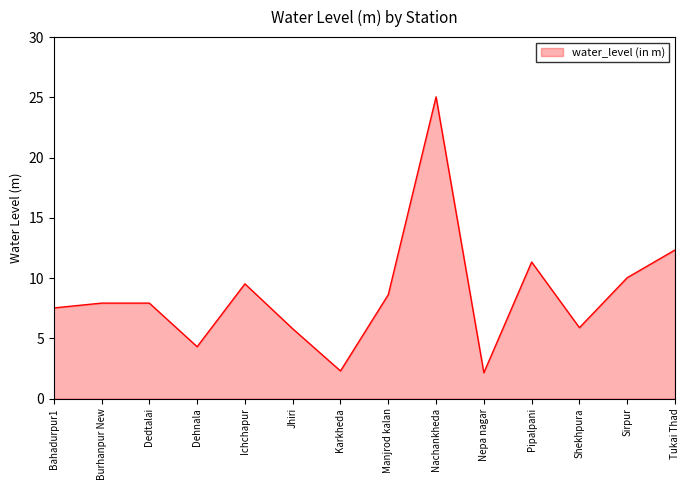

Is it true that the value at Dehnala is 4.3?

True